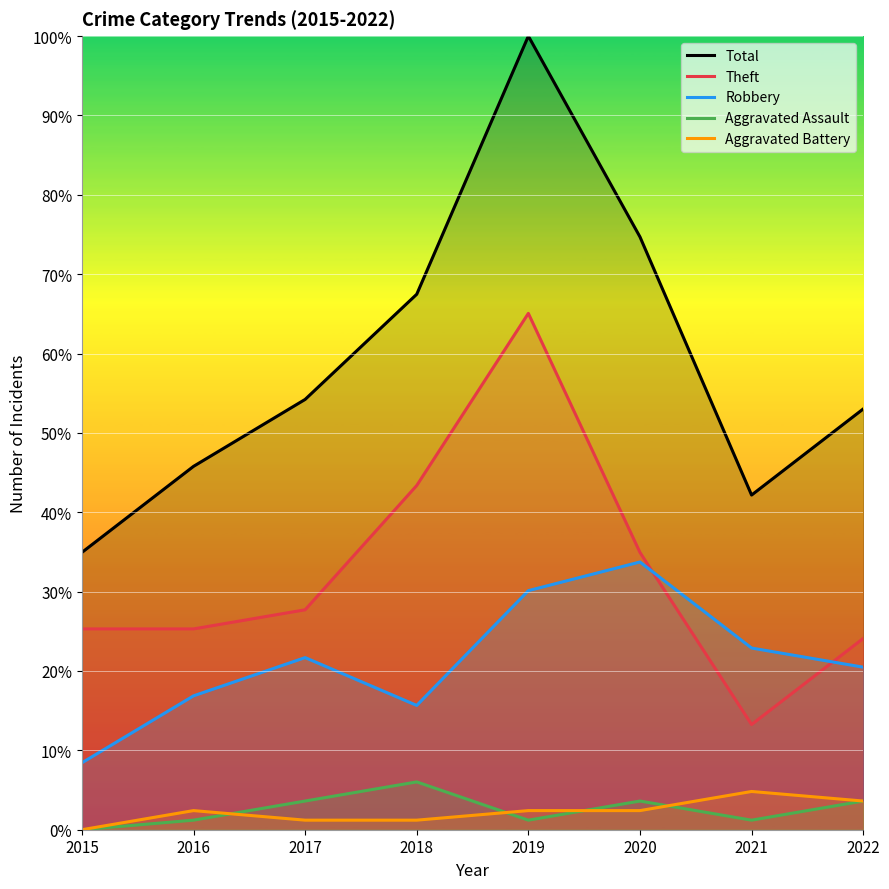

Where is Aggravated Battery nearest to the value 2?

2016